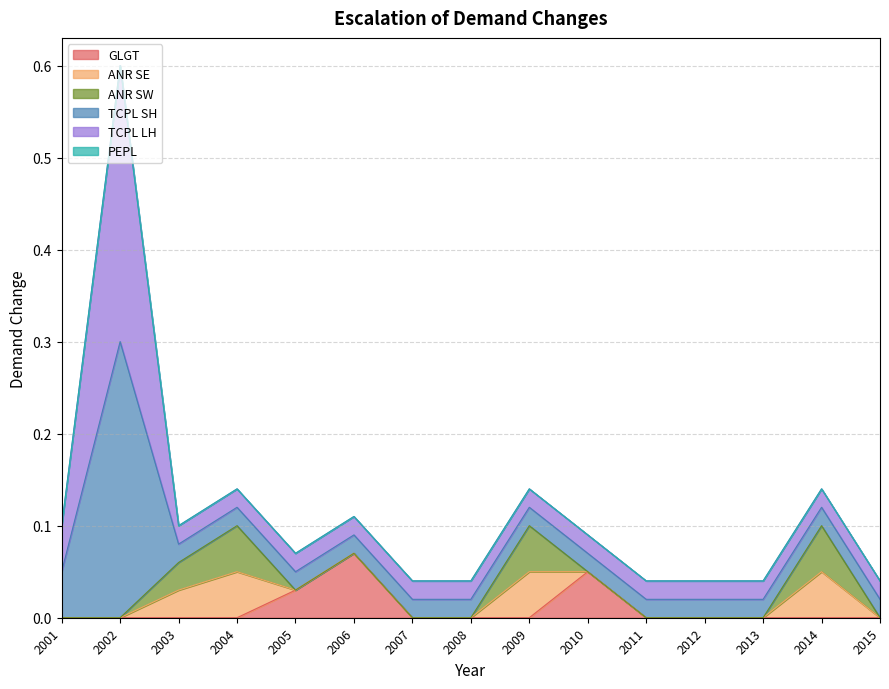

How many lines are shown in the chart?

6